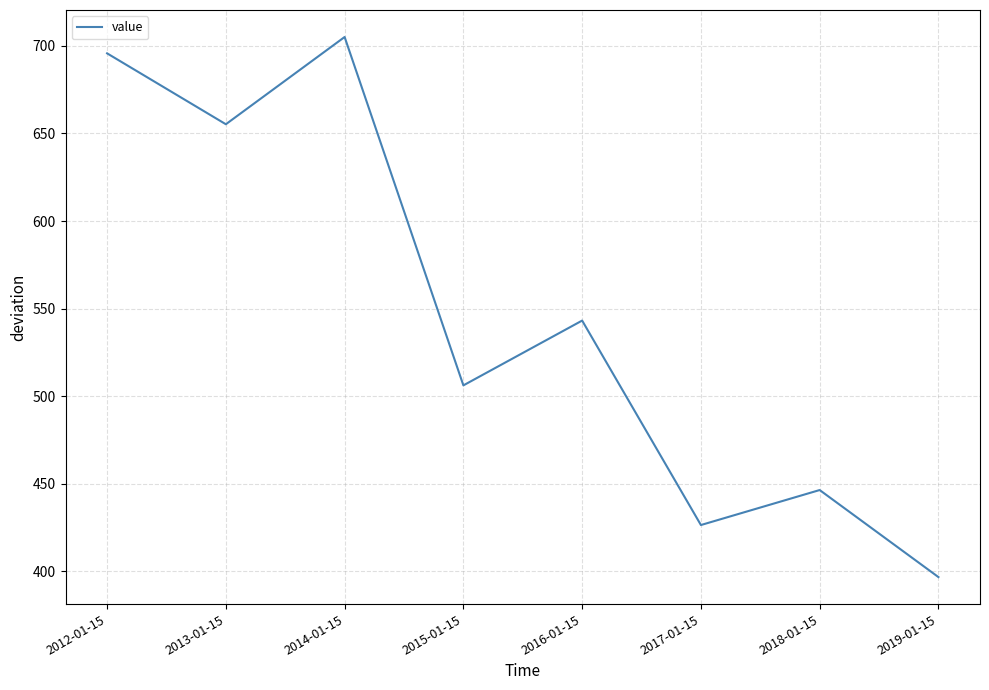

How many lines are shown in the chart?

1